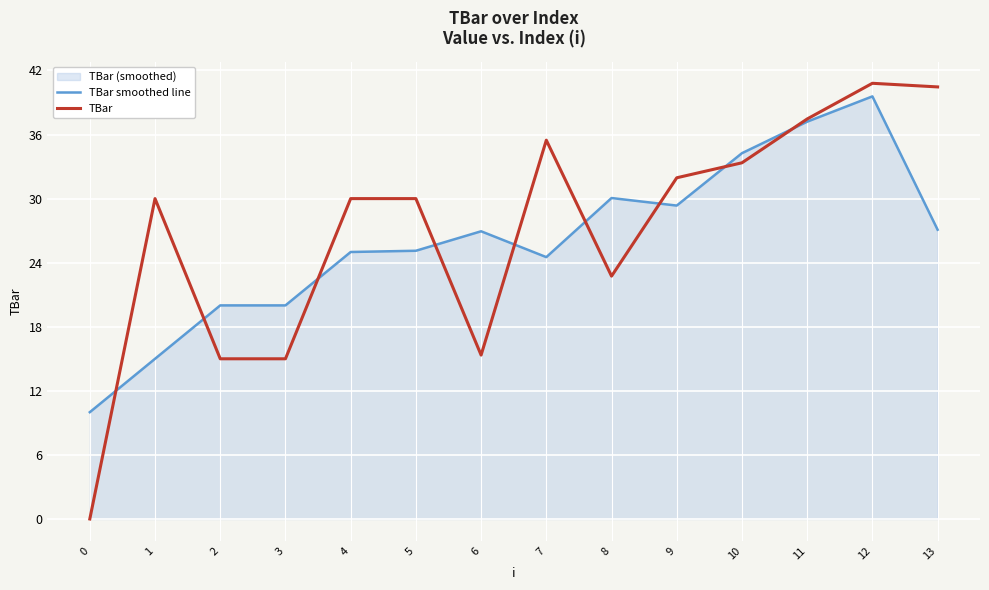

Reading right to left, what are all the values shown in this chart?

TBar smoothed line: 27.1	39.6	37.2	34.3	29.3	30.1	24.5	26.9	25.1	25.0	20.0	20.0	15.0	10.0
TBar: 40.5	40.8	37.5	33.4	31.9	22.7	35.5	15.3	30.0	30.0	15.0	15.0	30.0	0.0